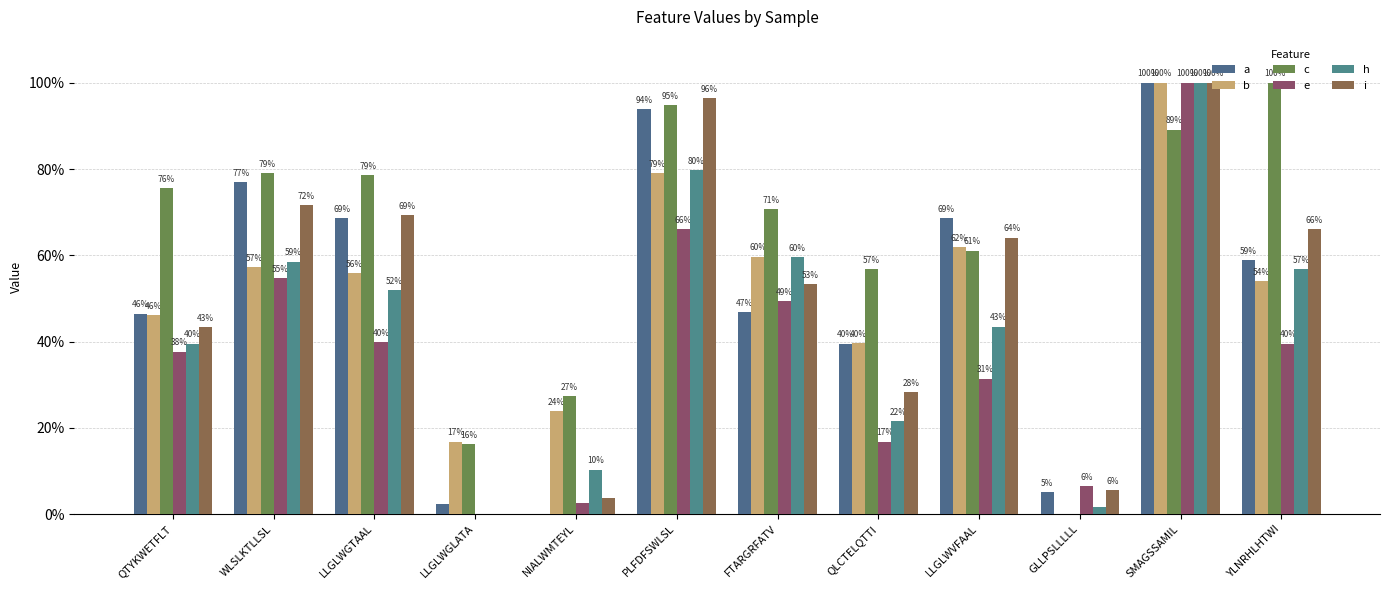

Which series has the largest range (max minus min)?

c